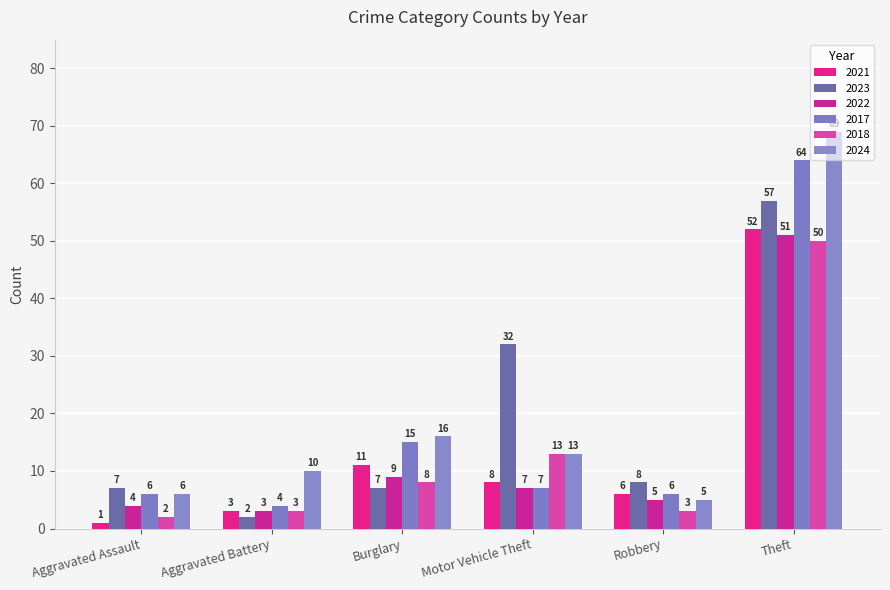

What is the value of the 2021 bar at the 1st from the left?

1